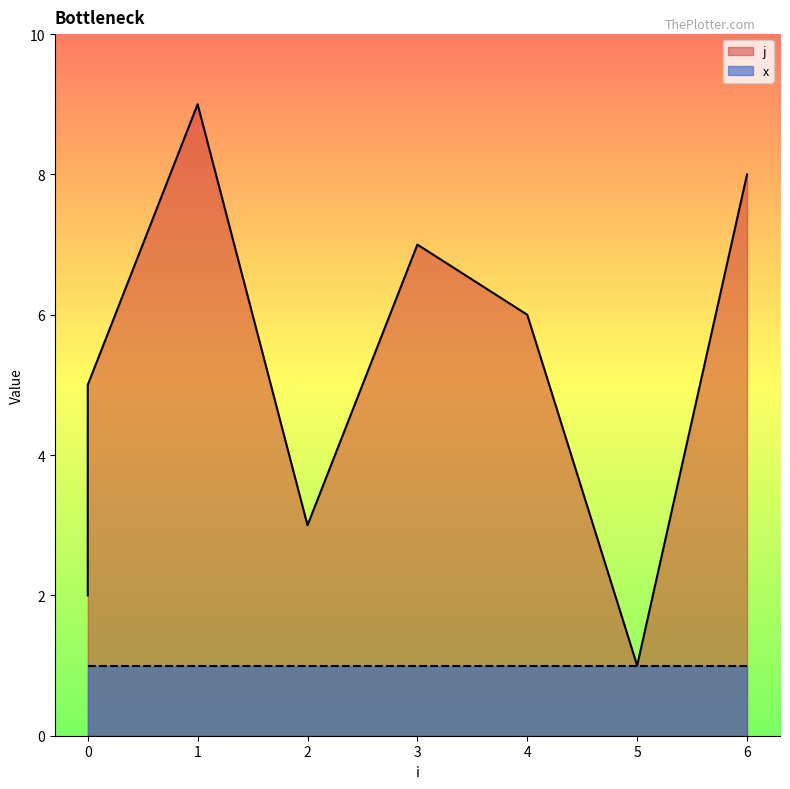

What is the difference between the maximum and minimum values?

8